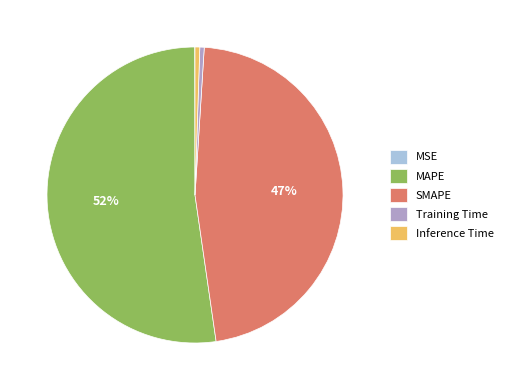

The Training Time slice represents 0% of the pie. True or false?

True